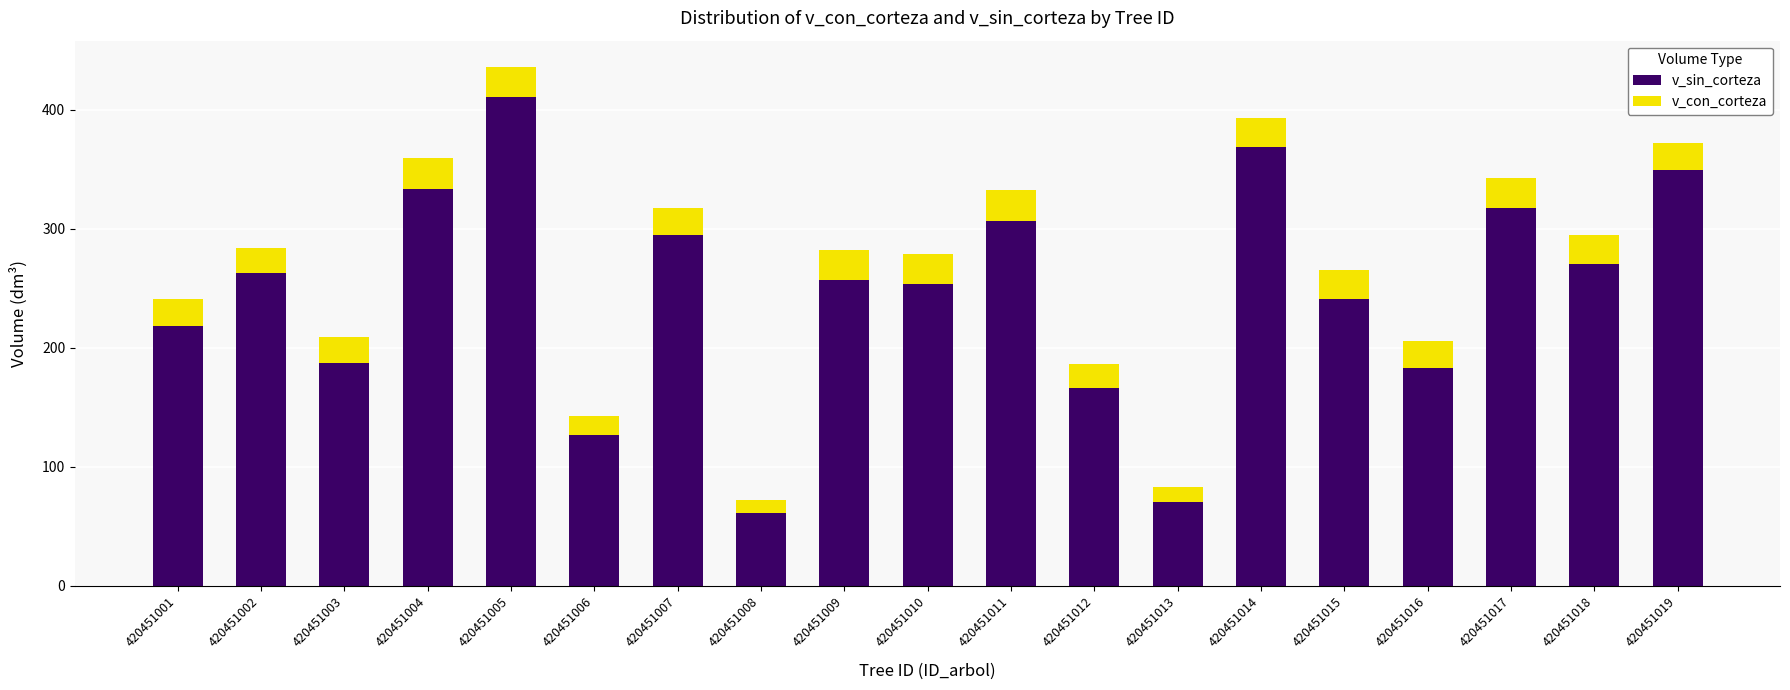

Which category has the highest value in the v_sin_corteza series?

420451005